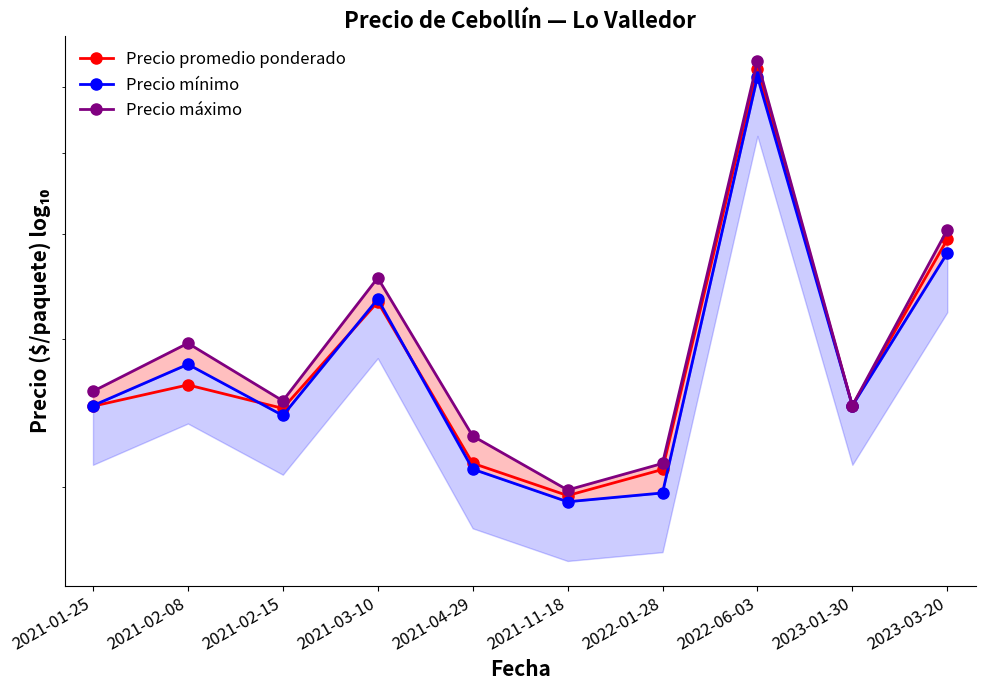

Between 2021-03-10 and 2022-01-28, which series saw the biggest shift?

Precio máximo